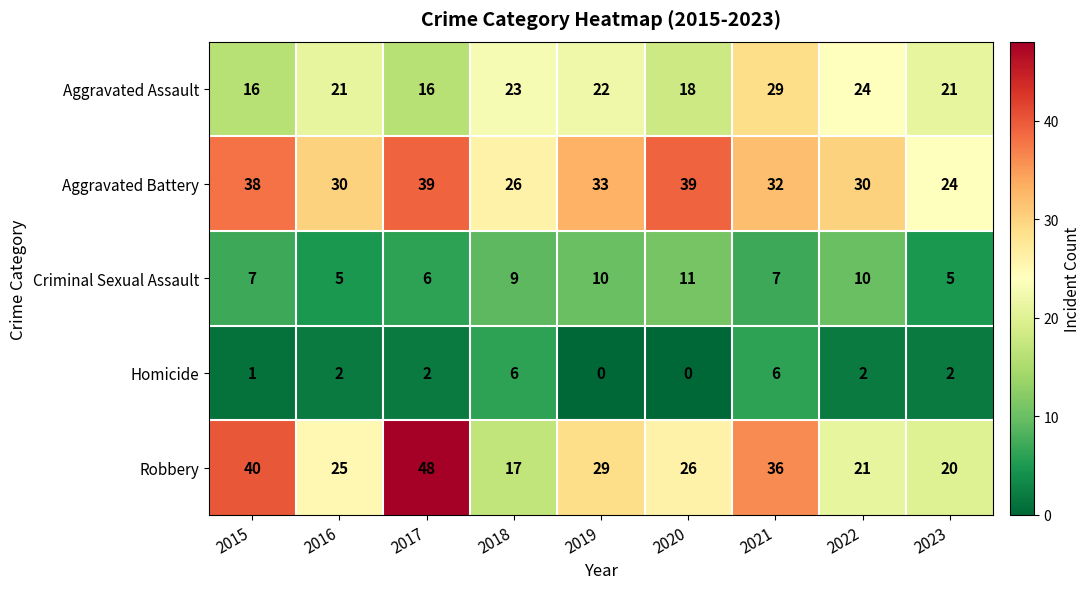

Which series changed the most between 2020 and 2022?

Aggravated Battery